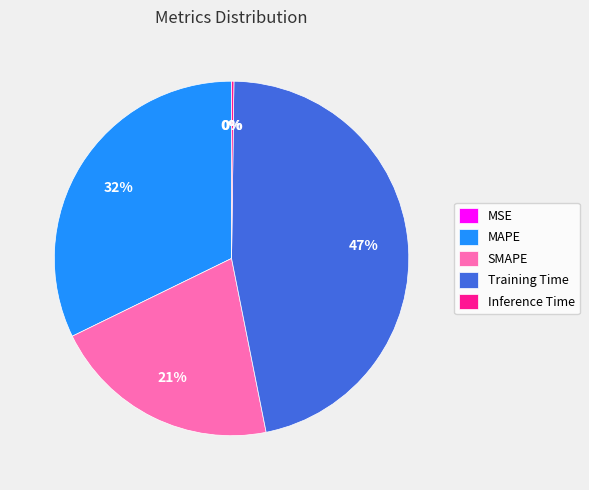

Is MAPE the majority of the pie?

No